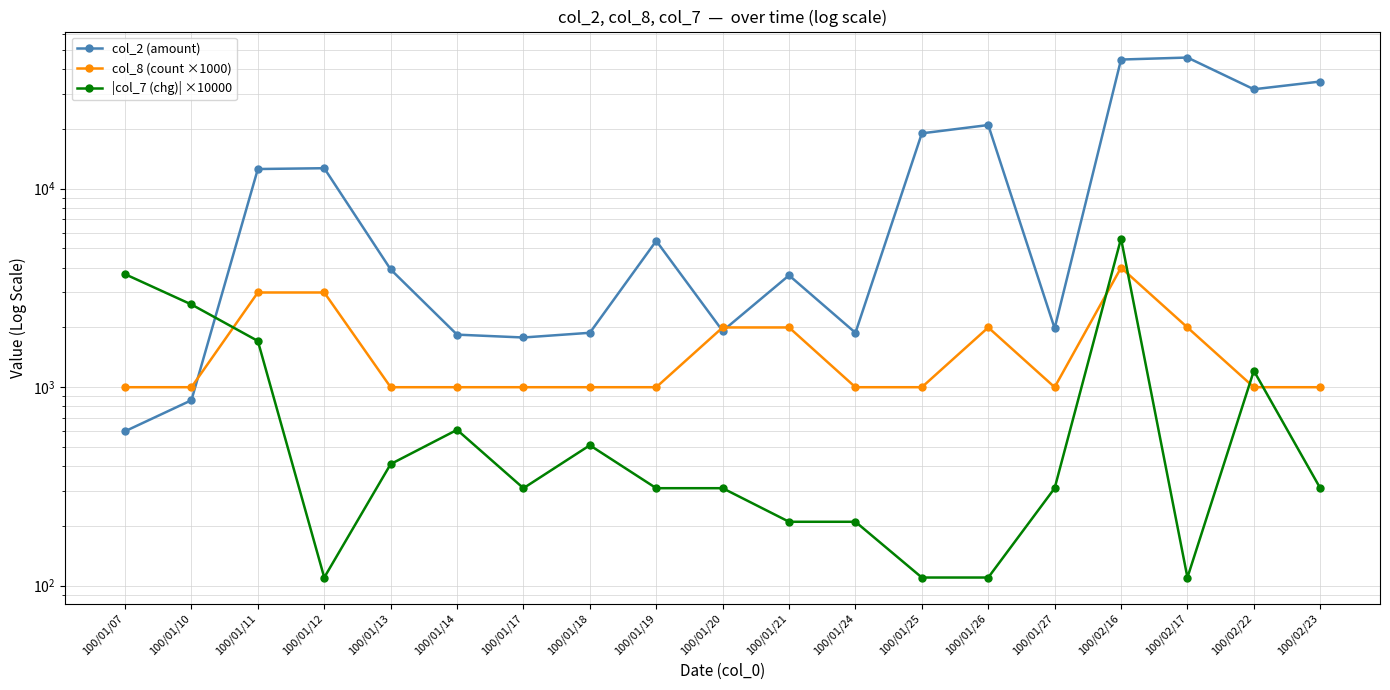

Reading left to right, what are all the values shown in this chart?

col_2 (amount): 600.0	860.0	12560.0	12680.0	3920.0	1840.0	1780.0	1880.0	5460.0	1920.0	3660.0	1880.0	19000.0	20920.0	1980.0	44720.0	45760.0	31680.0	34650.0
col_8 (count ×1000): 1000.0	1000.0	3000.0	3000.0	1000.0	1000.0	1000.0	1000.0	1000.0	2000.0	2000.0	1000.0	1000.0	2000.0	1000.0	4000.0	2000.0	1000.0	1000.0
|col_7 (chg)| ×10000: 3710.0	2610.0	1710.0	110.0	410.0	610.0	310.0	510.0	310.0	310.0	210.0	210.0	110.0	110.0	310.0	5610.0	110.0	1210.0	310.0